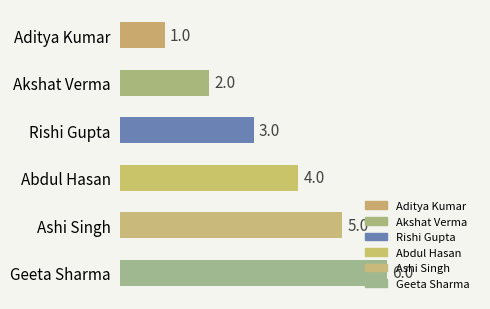

True or false: the data shows 5 at Ashi Singh.

True